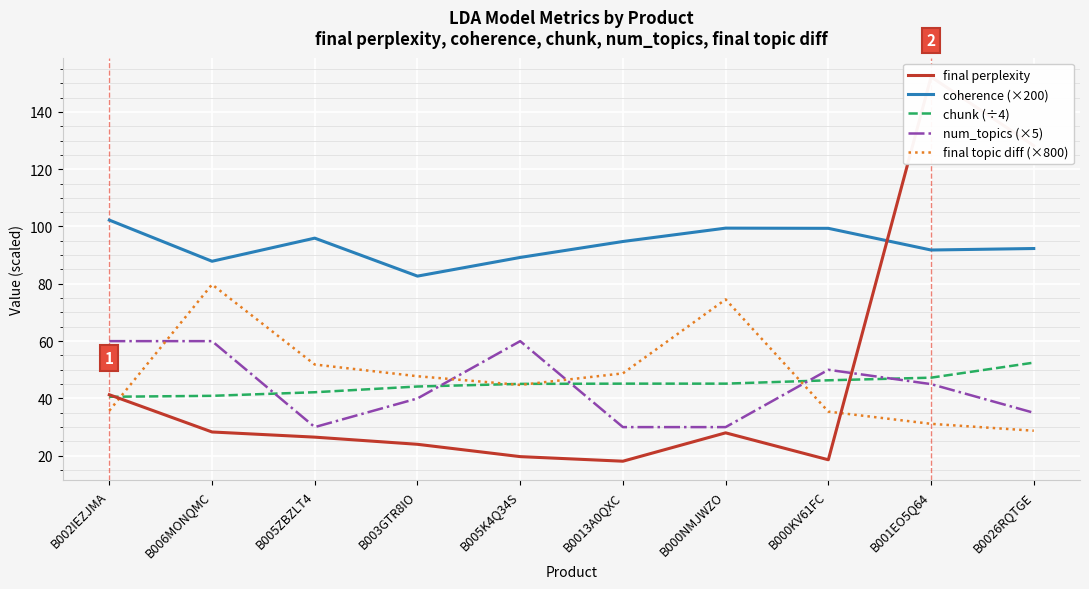

Is this an area chart (filled region under the line)?

No